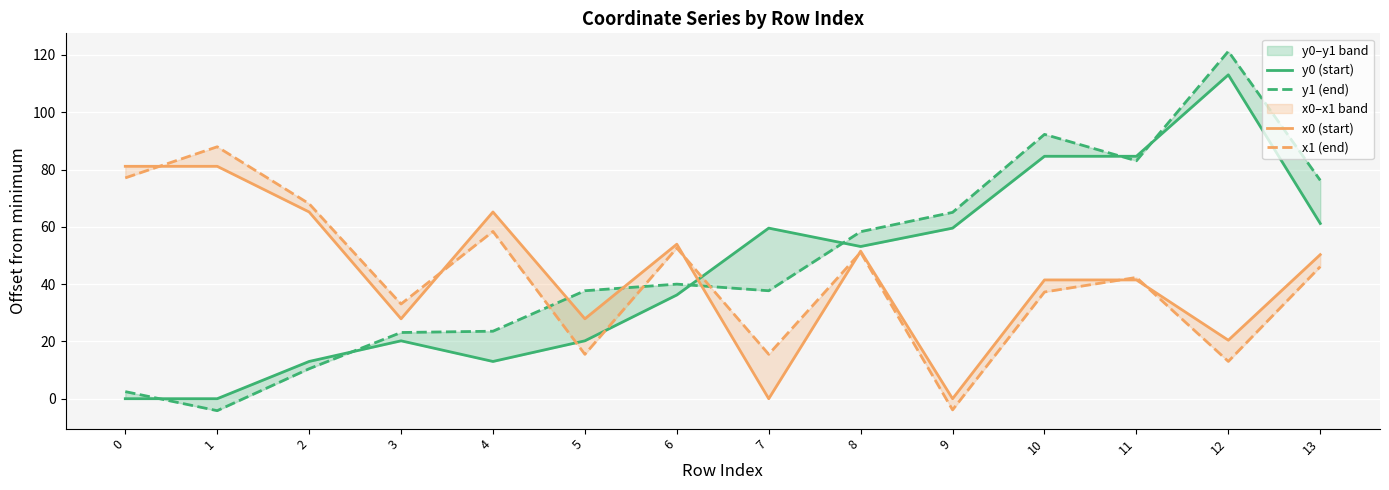

What is the smallest value displayed?

-4.2